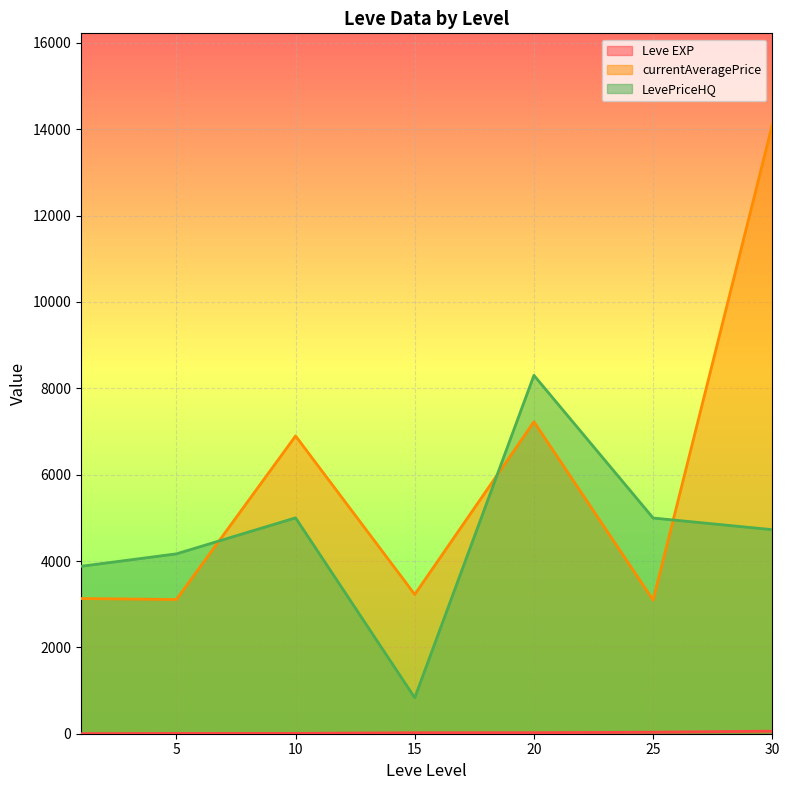

At which category does the chart reach its minimum across all series?

1